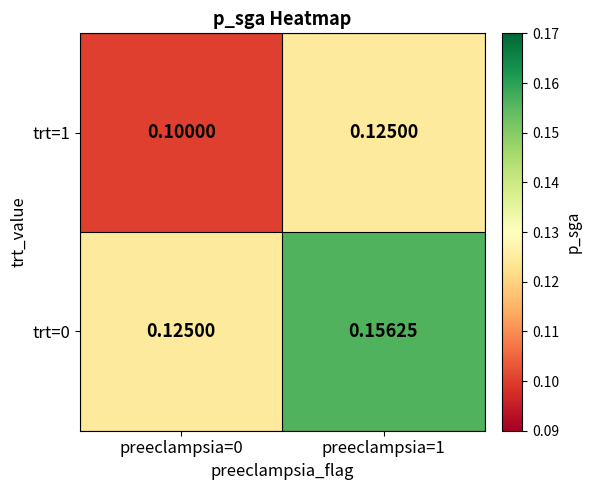

At which category does the chart reach its minimum across all series?

preeclampsia=0